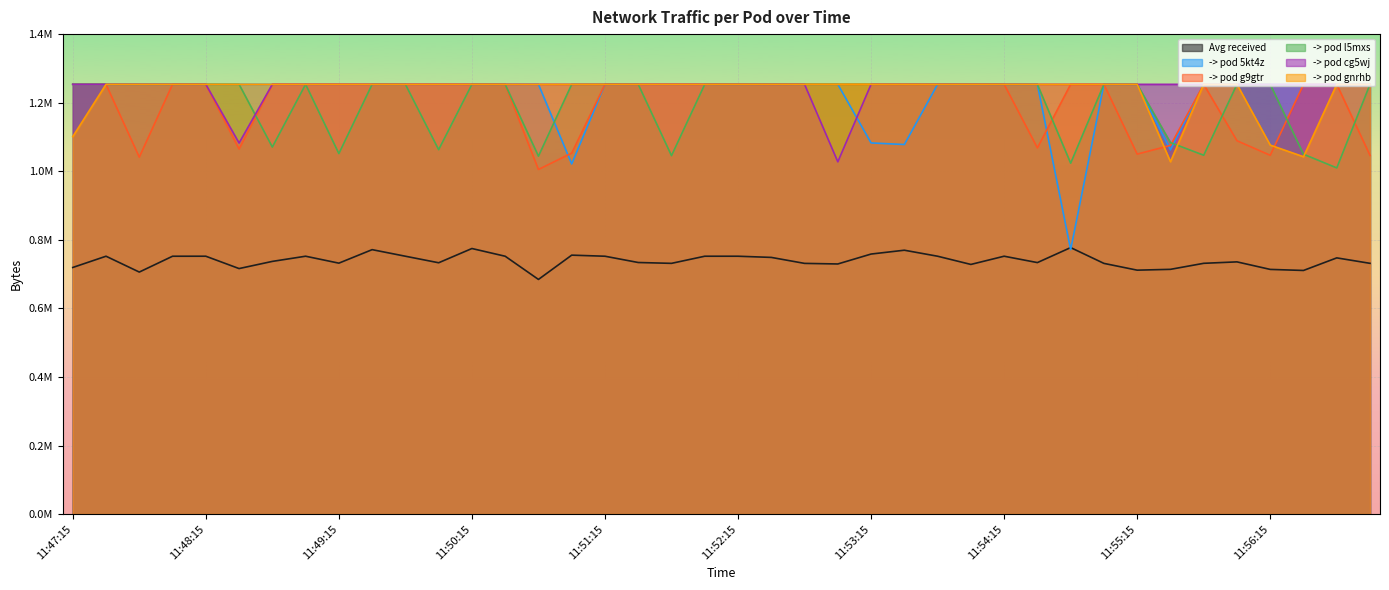

After their last crossing, which series has the higher values: -> pod g9gtr or -> pod gnrhb?

-> pod gnrhb